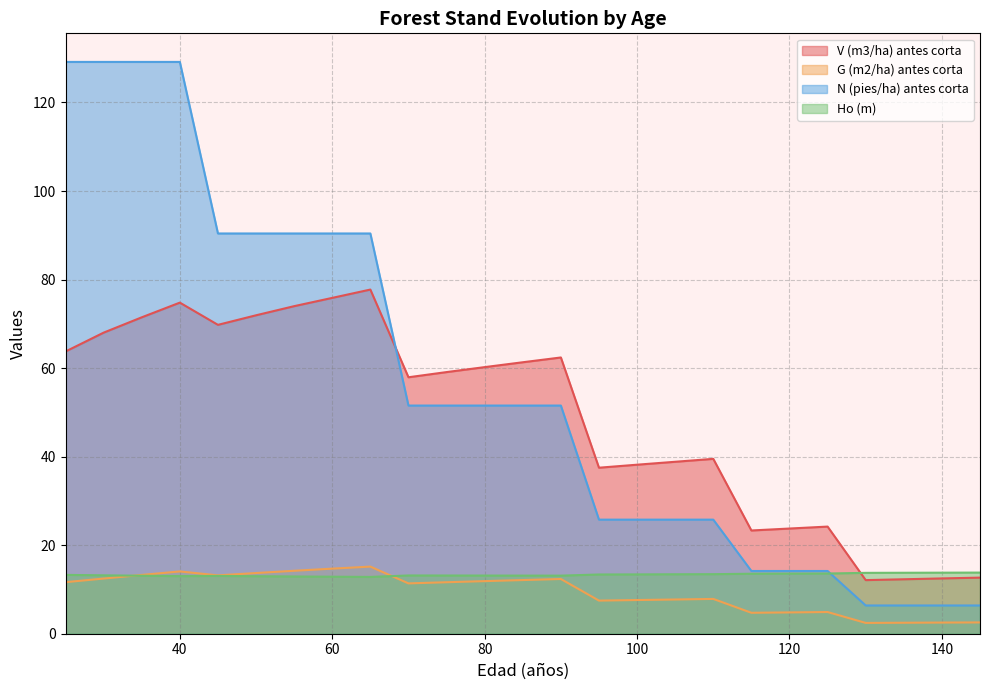

Between 85 and 125, which series saw the biggest shift?

N (pies/ha) antes corta